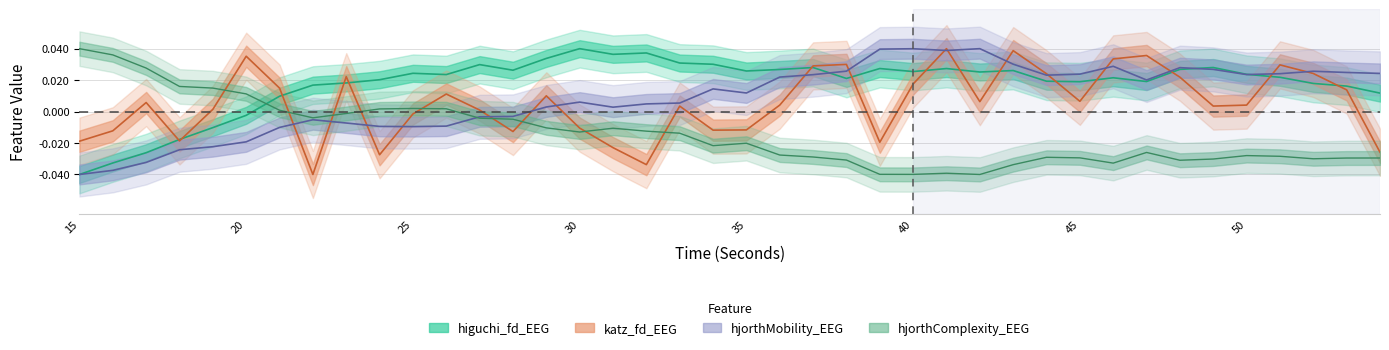

How many data points in hjorthComplexity_EEG are above 0?

10